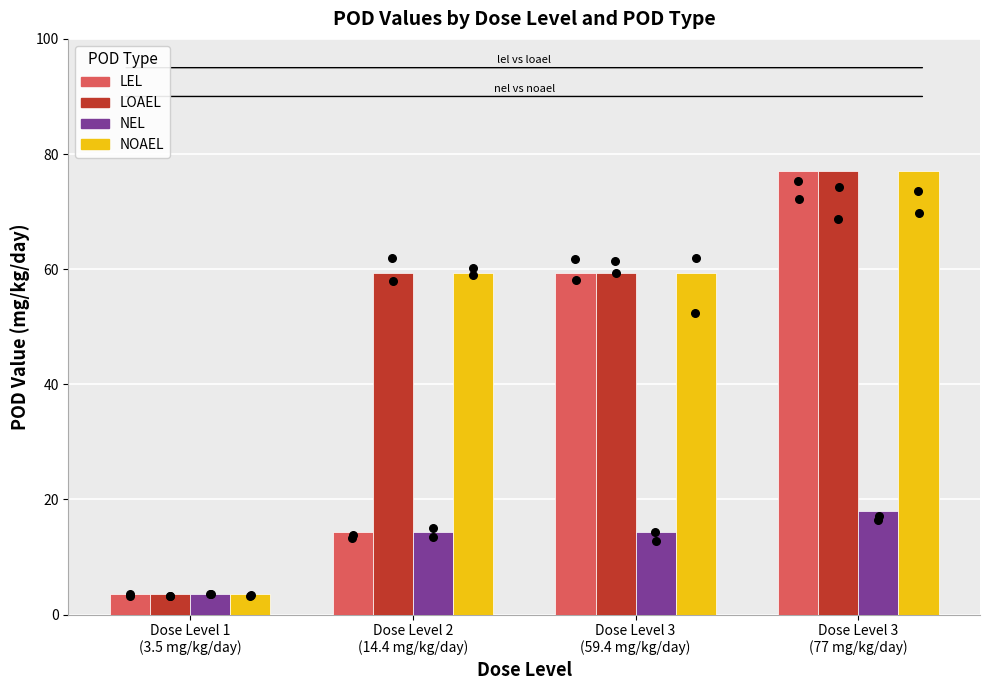

What are all the series names shown in the legend?

lel, loael, nel, noael